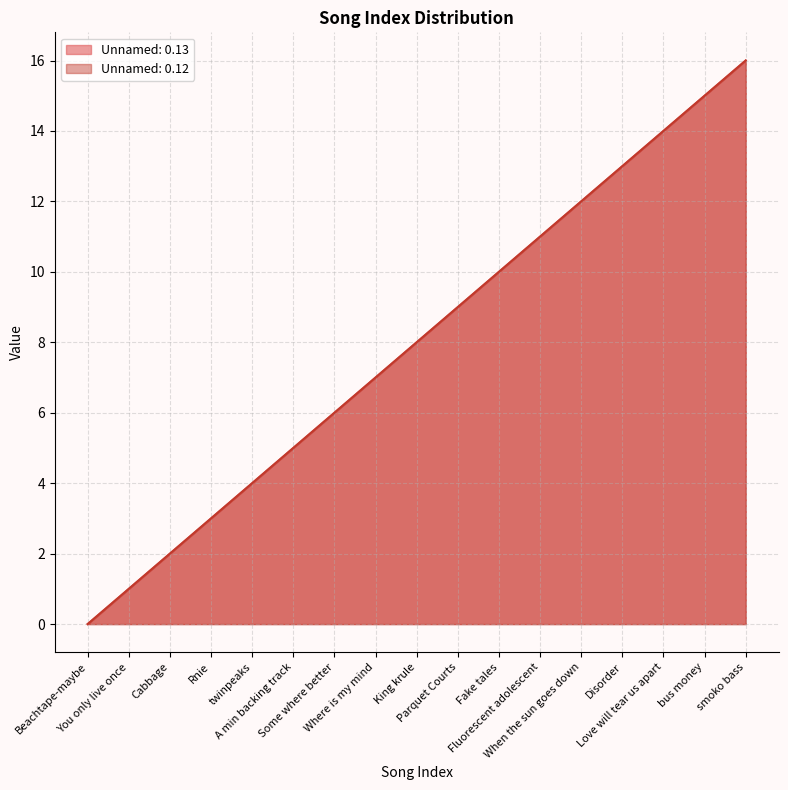

What is the sum of the Unnamed: 0.12 values at bus money and Beachtape-maybe?

15